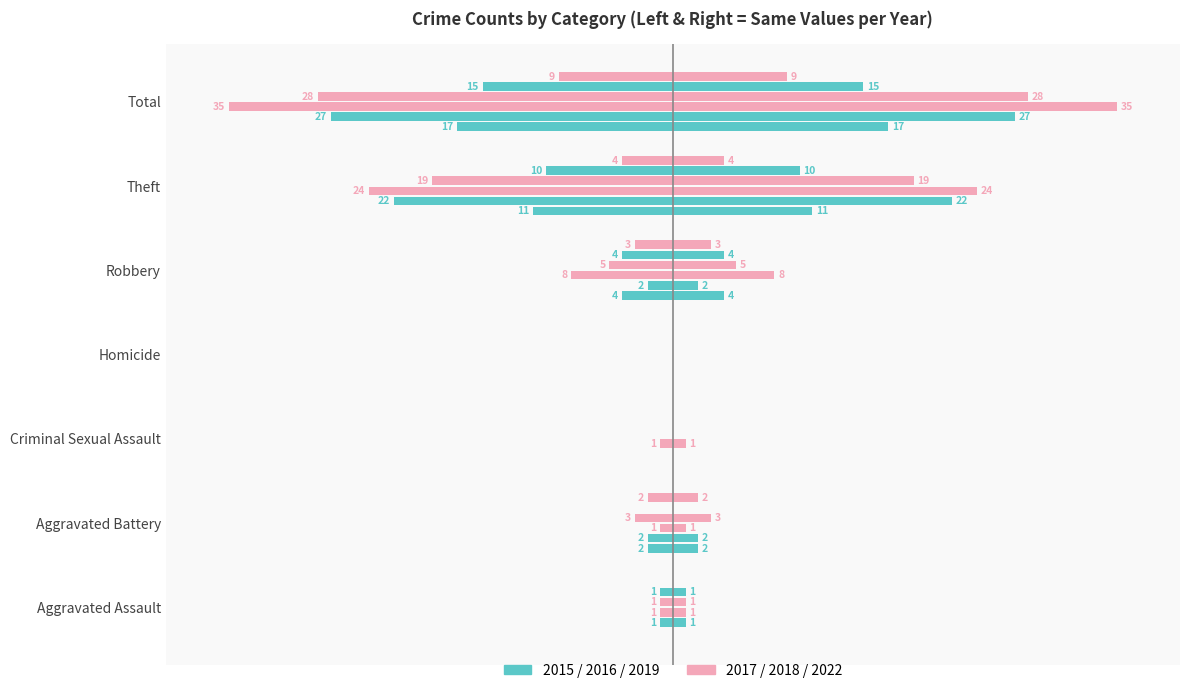

Reading left to right, extract all data points from this chart.

2015: Aggravated Assault=0	Aggravated Battery=-2	Criminal Sexual Assault=0	Homicide=0	Robbery=-4	Theft=-11	Total=-17
2016: Aggravated Assault=-1	Aggravated Battery=-2	Criminal Sexual Assault=0	Homicide=0	Robbery=-2	Theft=-22	Total=-27
2017: Aggravated Assault=-1	Aggravated Battery=-1	Criminal Sexual Assault=-1	Homicide=0	Robbery=-8	Theft=-24	Total=-35
2018: Aggravated Assault=-1	Aggravated Battery=-3	Criminal Sexual Assault=0	Homicide=0	Robbery=-5	Theft=-19	Total=-28
2019: Aggravated Assault=-1	Aggravated Battery=0	Criminal Sexual Assault=0	Homicide=0	Robbery=-4	Theft=-10	Total=-15
2022: Aggravated Assault=0	Aggravated Battery=-2	Criminal Sexual Assault=0	Homicide=0	Robbery=-3	Theft=-4	Total=-9